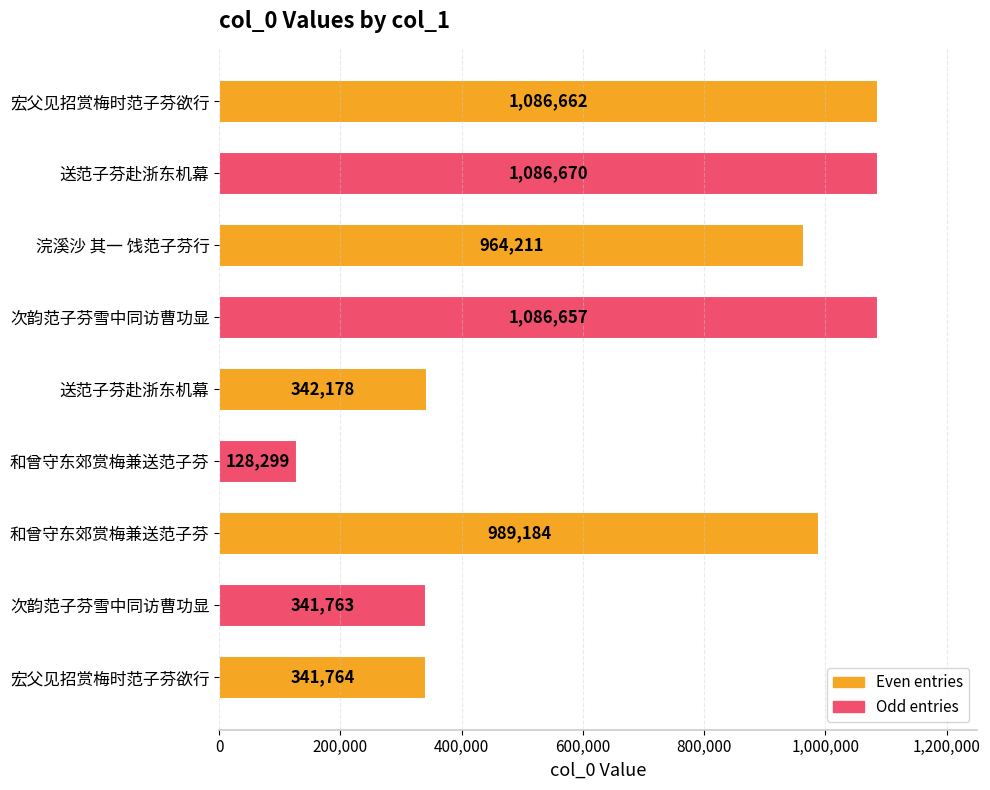

Are the bars horizontal?

Yes